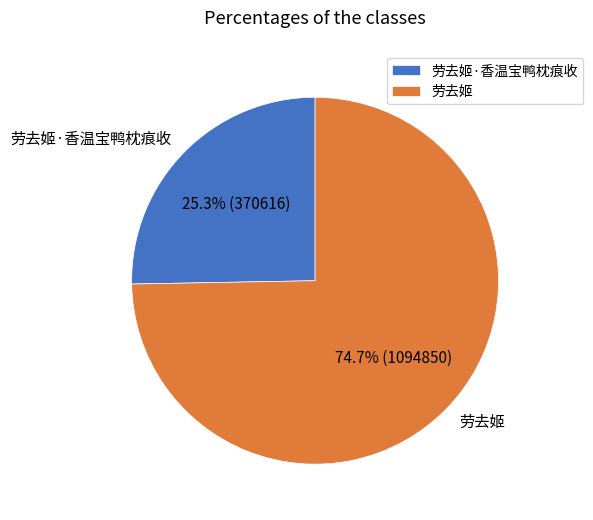

To the nearest percent, what is the average slice percentage?

50%